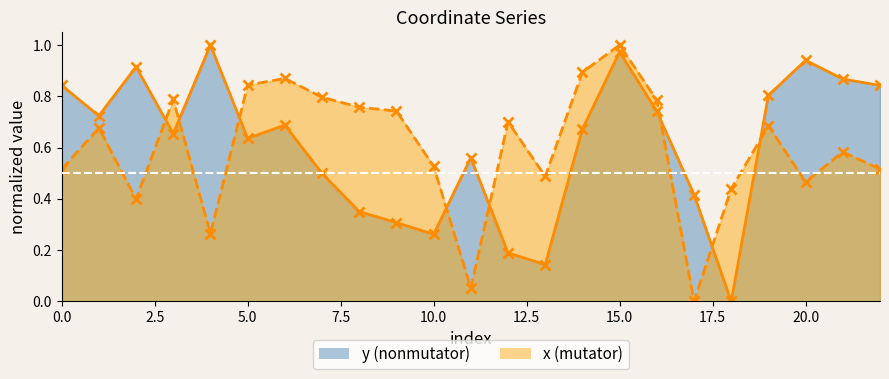

What is the total value across all series at 11?

0.6